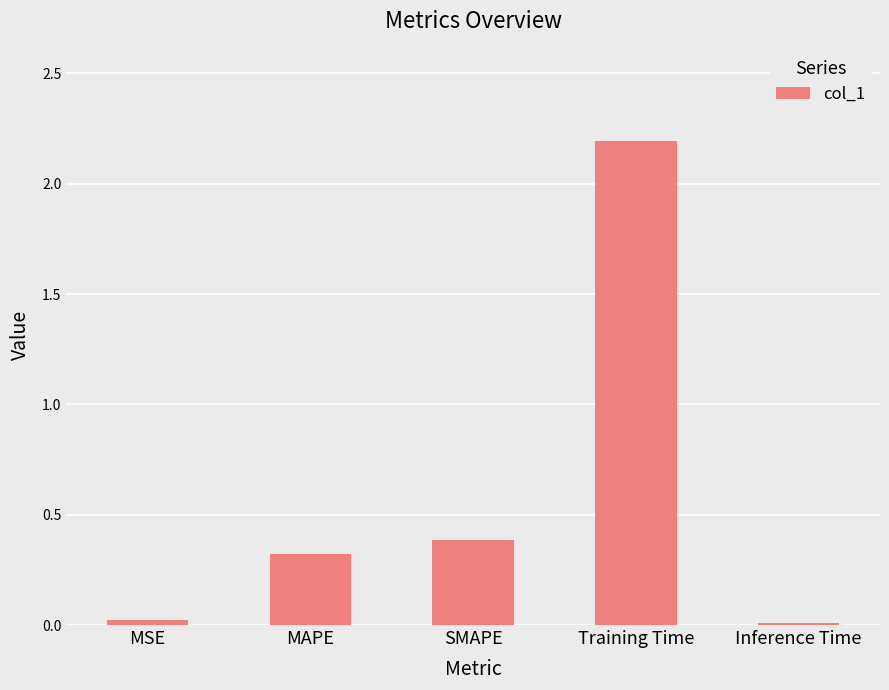

What is the label of the 3rd bar from the left?

SMAPE